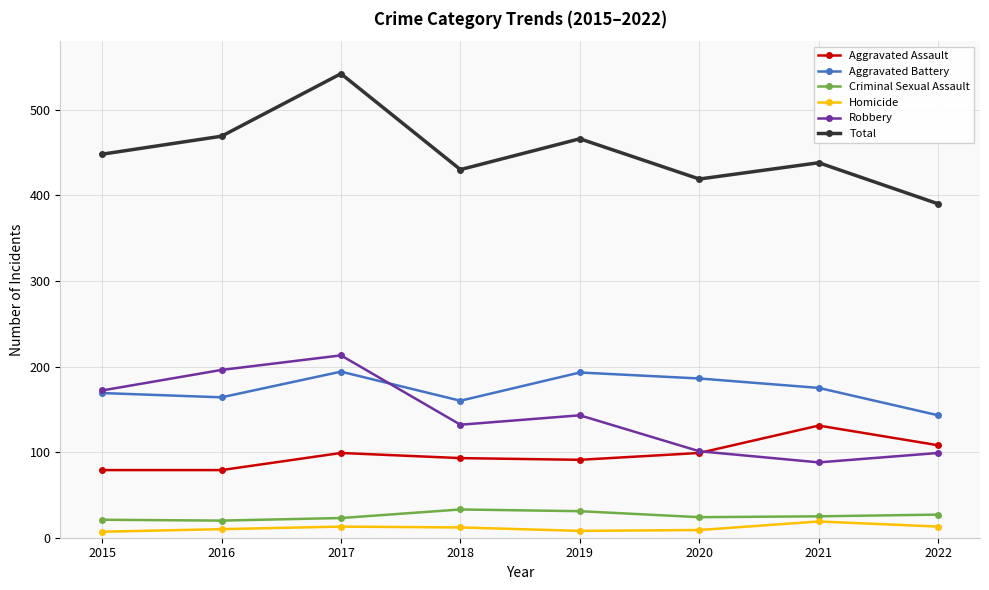

What are all the series names shown in the legend?

Aggravated Assault, Aggravated Battery, Criminal Sexual Assault, Homicide, Robbery, Total